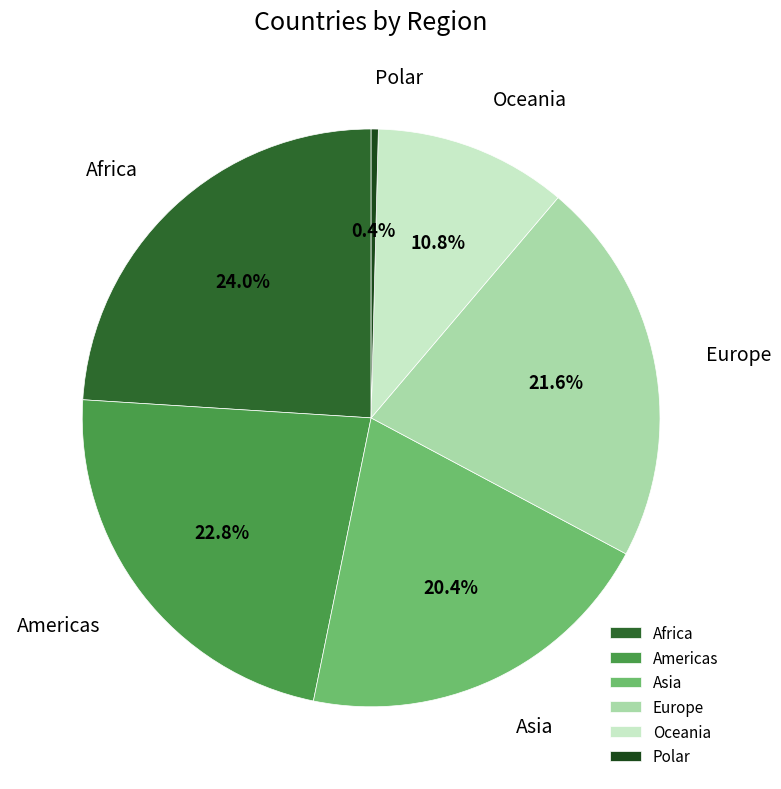

To the nearest percent, what portion does Africa represent?

24%